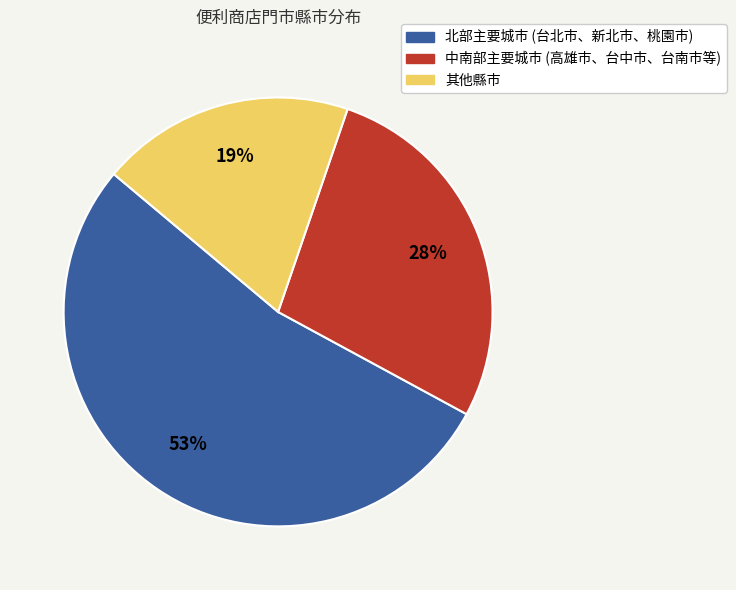

To the nearest percent, what is the difference between the largest and smallest slice percentages?

34%